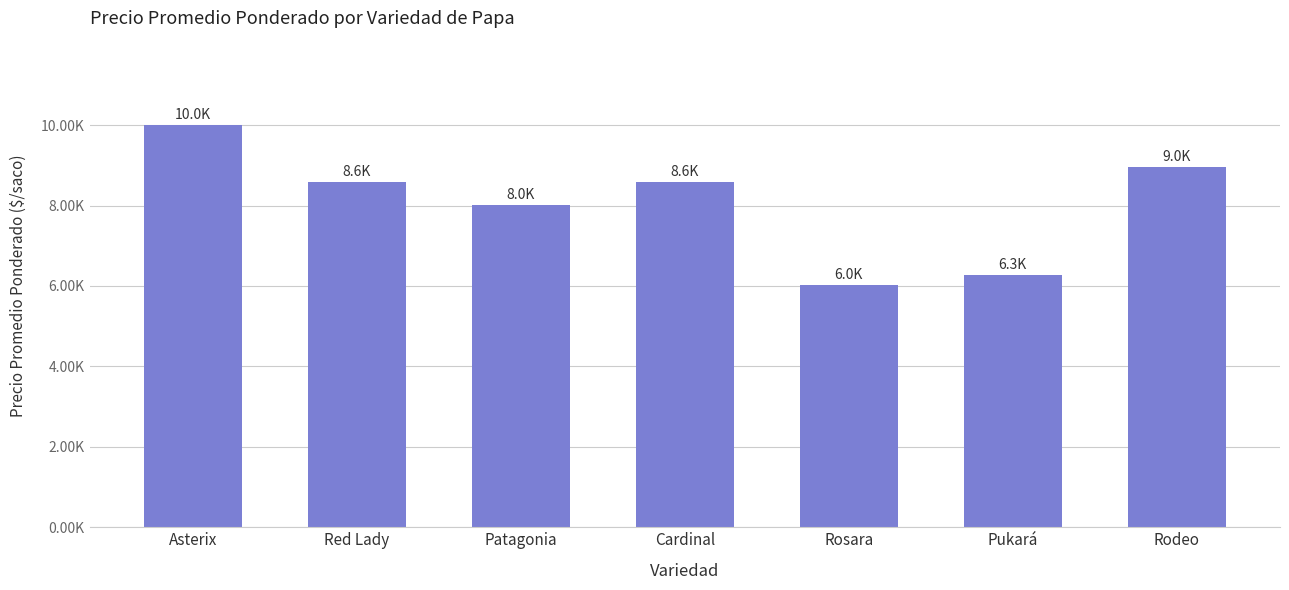

Between Rosara and Pukará, which is larger?

Pukará